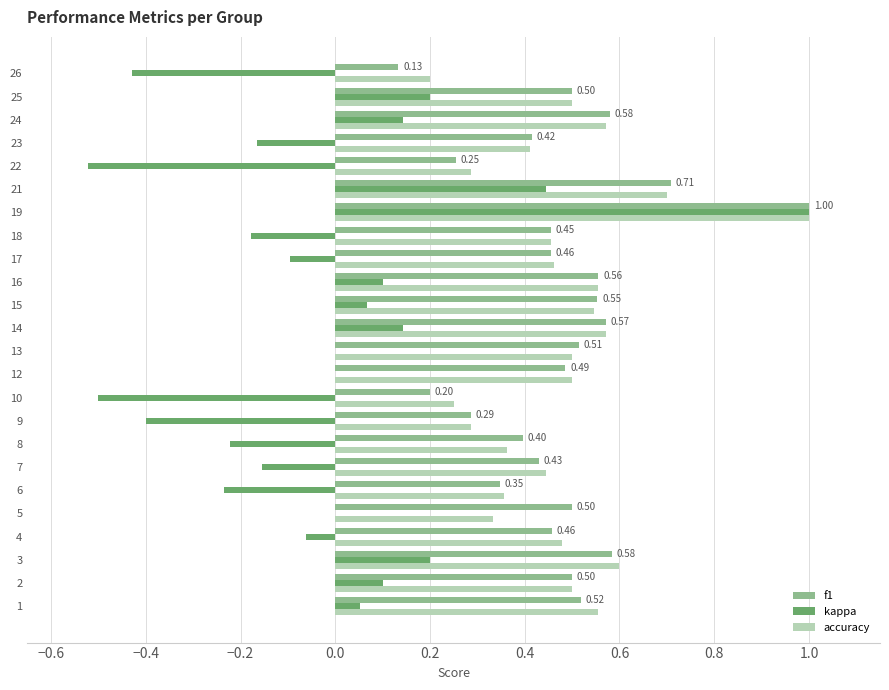

Is the value of accuracy at 25 greater than the value of f1 at 16?

No